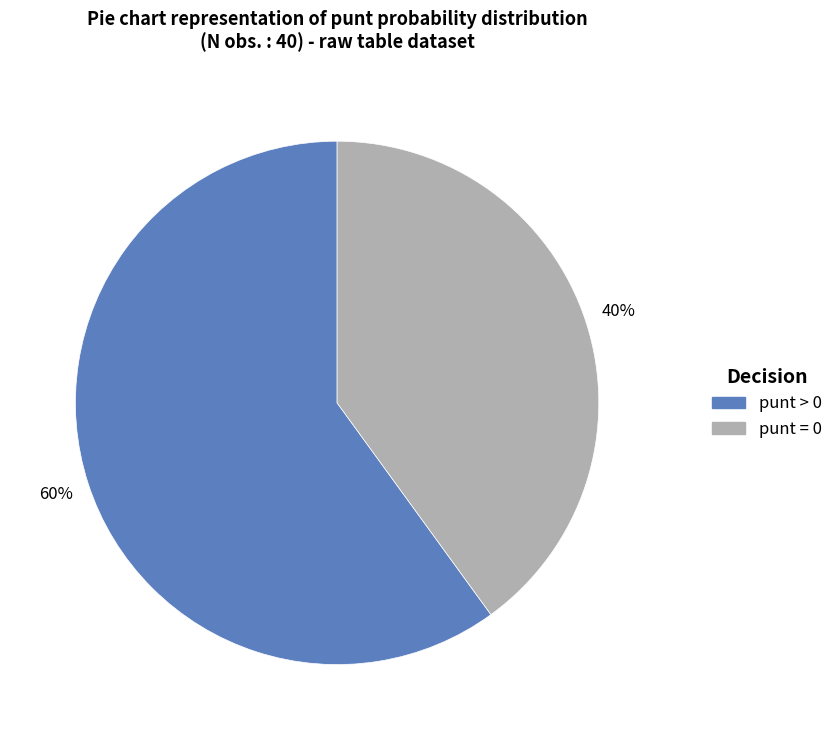

To the nearest percent, what is the difference between the largest and smallest slice percentages?

20%